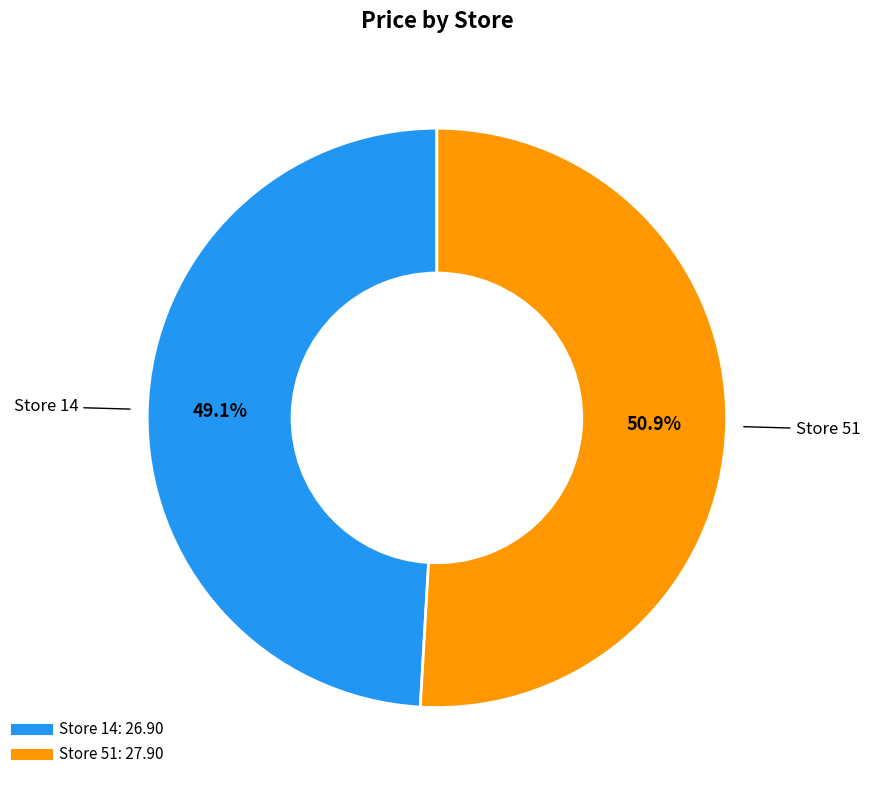

Is there a majority slice in this chart?

Yes